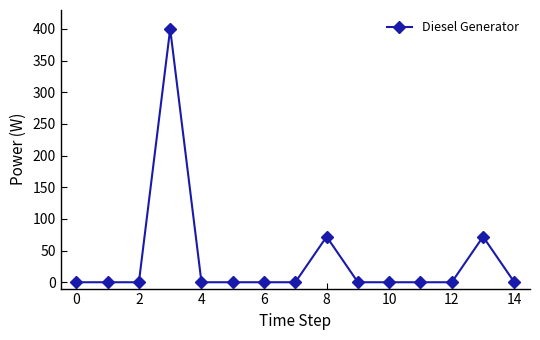

What is the average value?

36